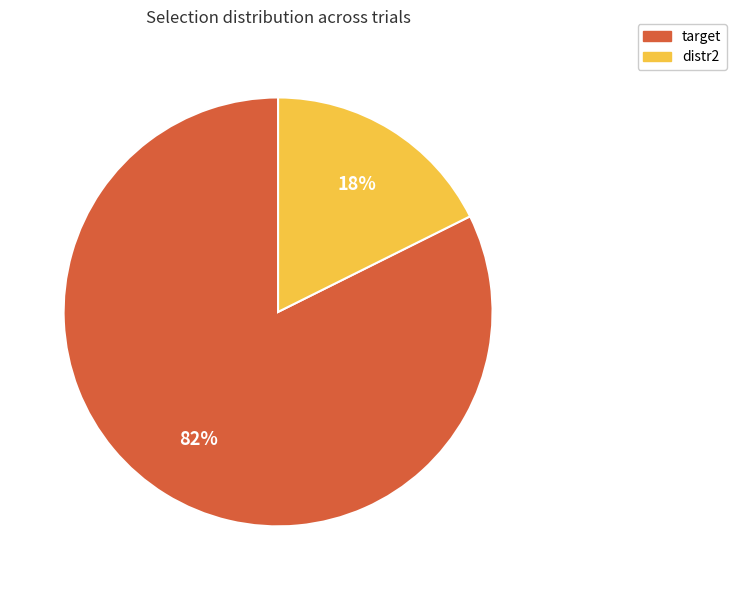

Is it true that distr2 is 18% of the pie?

True